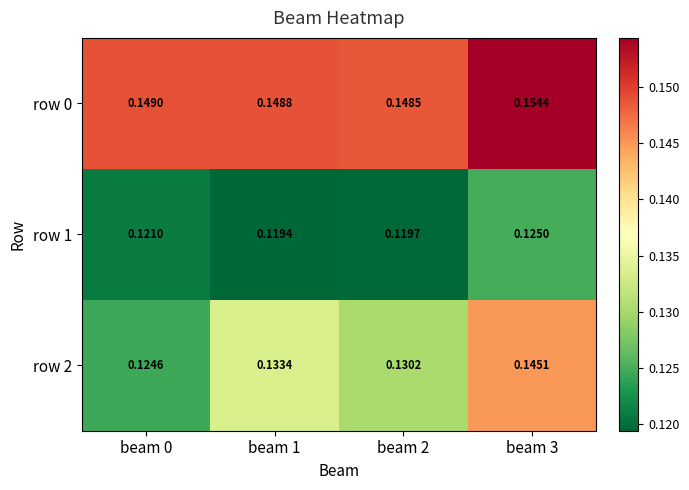

Rank the series at beam 1 from highest to lowest value.

row 0, row 2, row 1